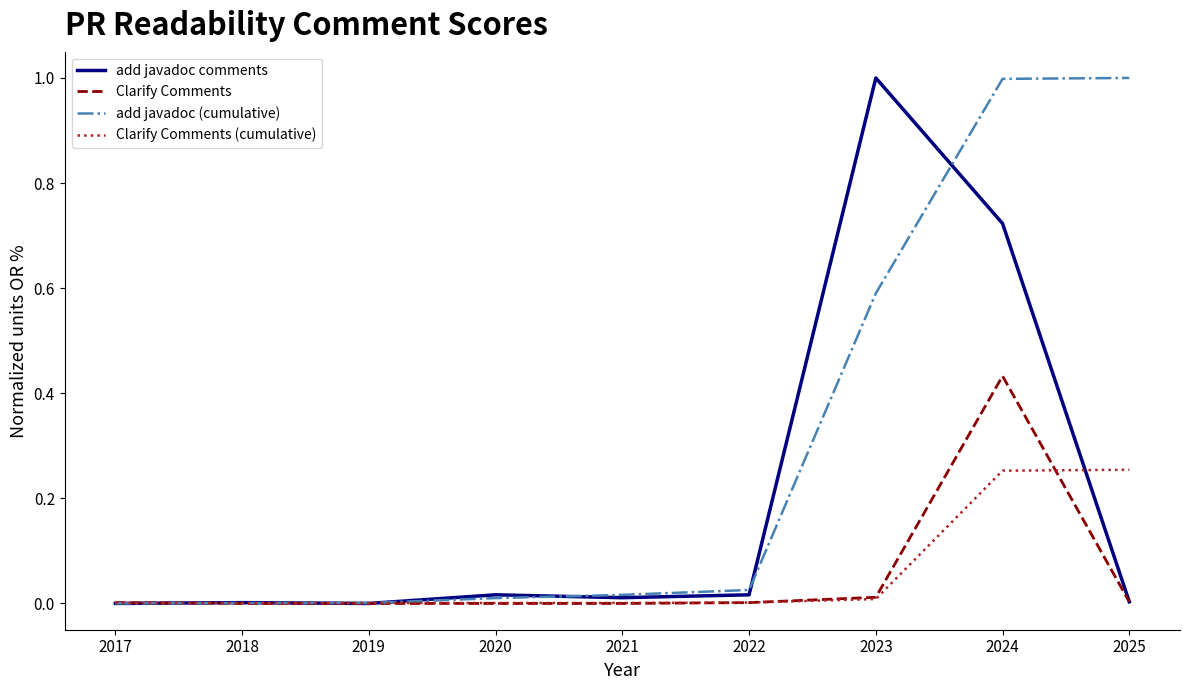

What is the difference between the add javadoc (cumulative) values at 2017 and 2024?

1.0